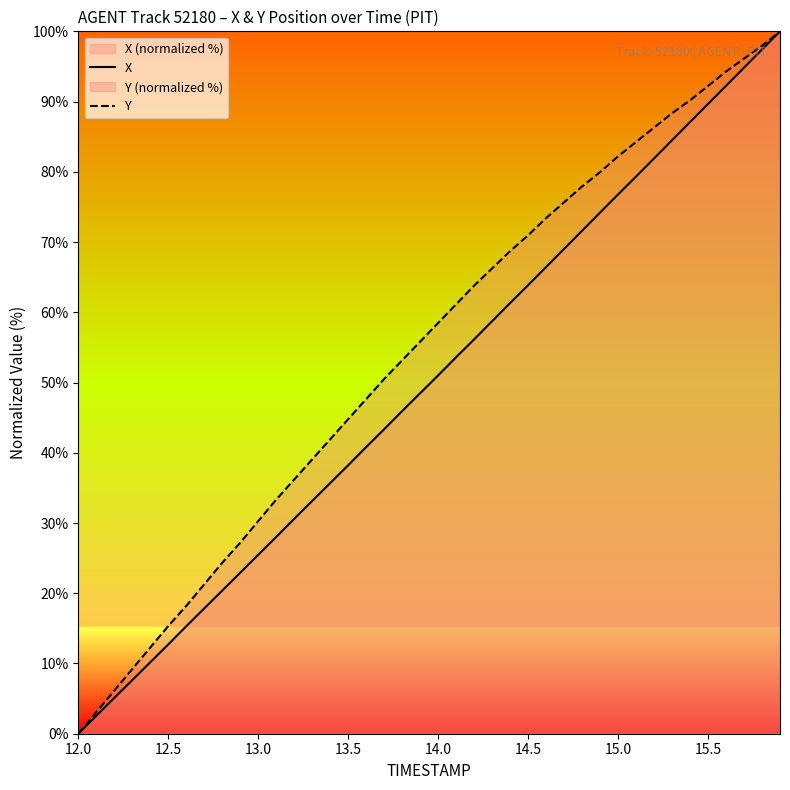

What is the maximum value for Y?

100.0